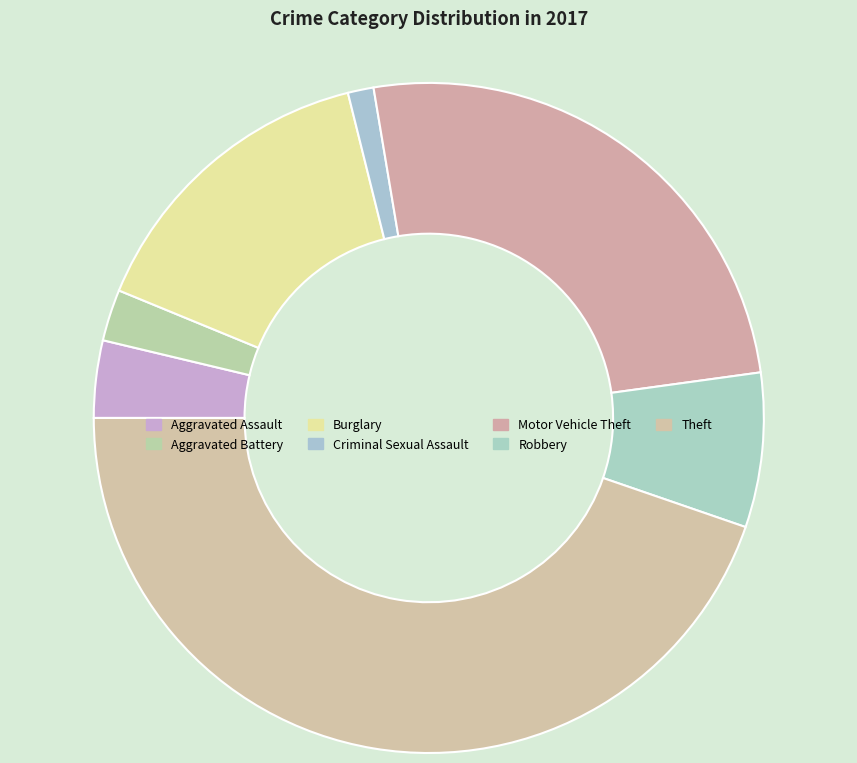

How many slices are in this pie chart?

7